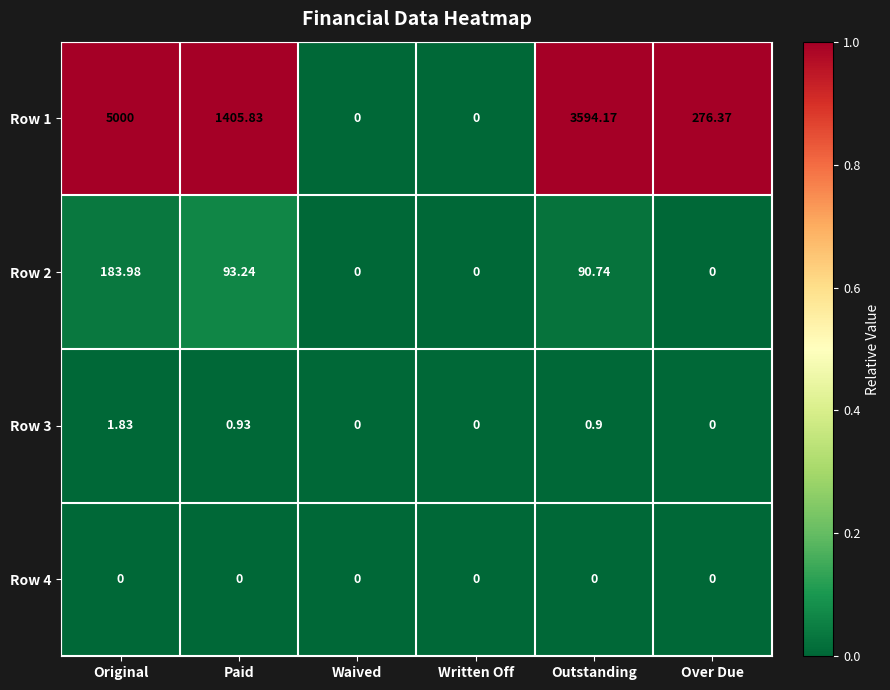

Is the value of Row 1 at Over Due greater than the value of Row 3 at Written Off?

Yes